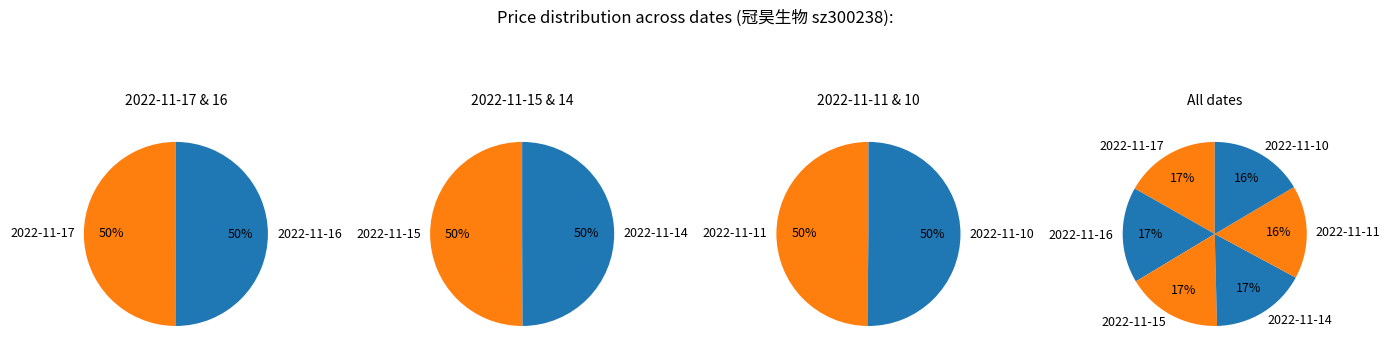

To the nearest percent, what is the average slice percentage?

17%